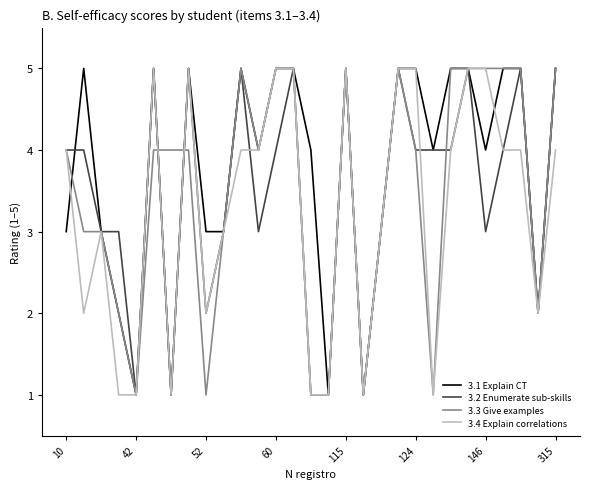

What is the maximum value shown in the chart?

5